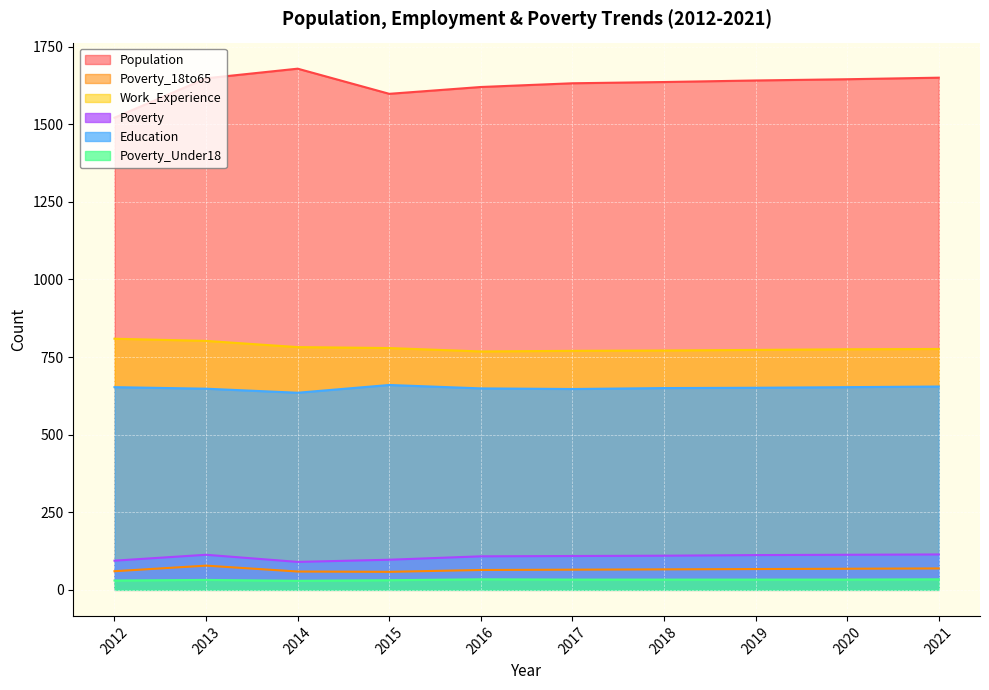

Where is Work_Experience nearest to the value 788?

2014